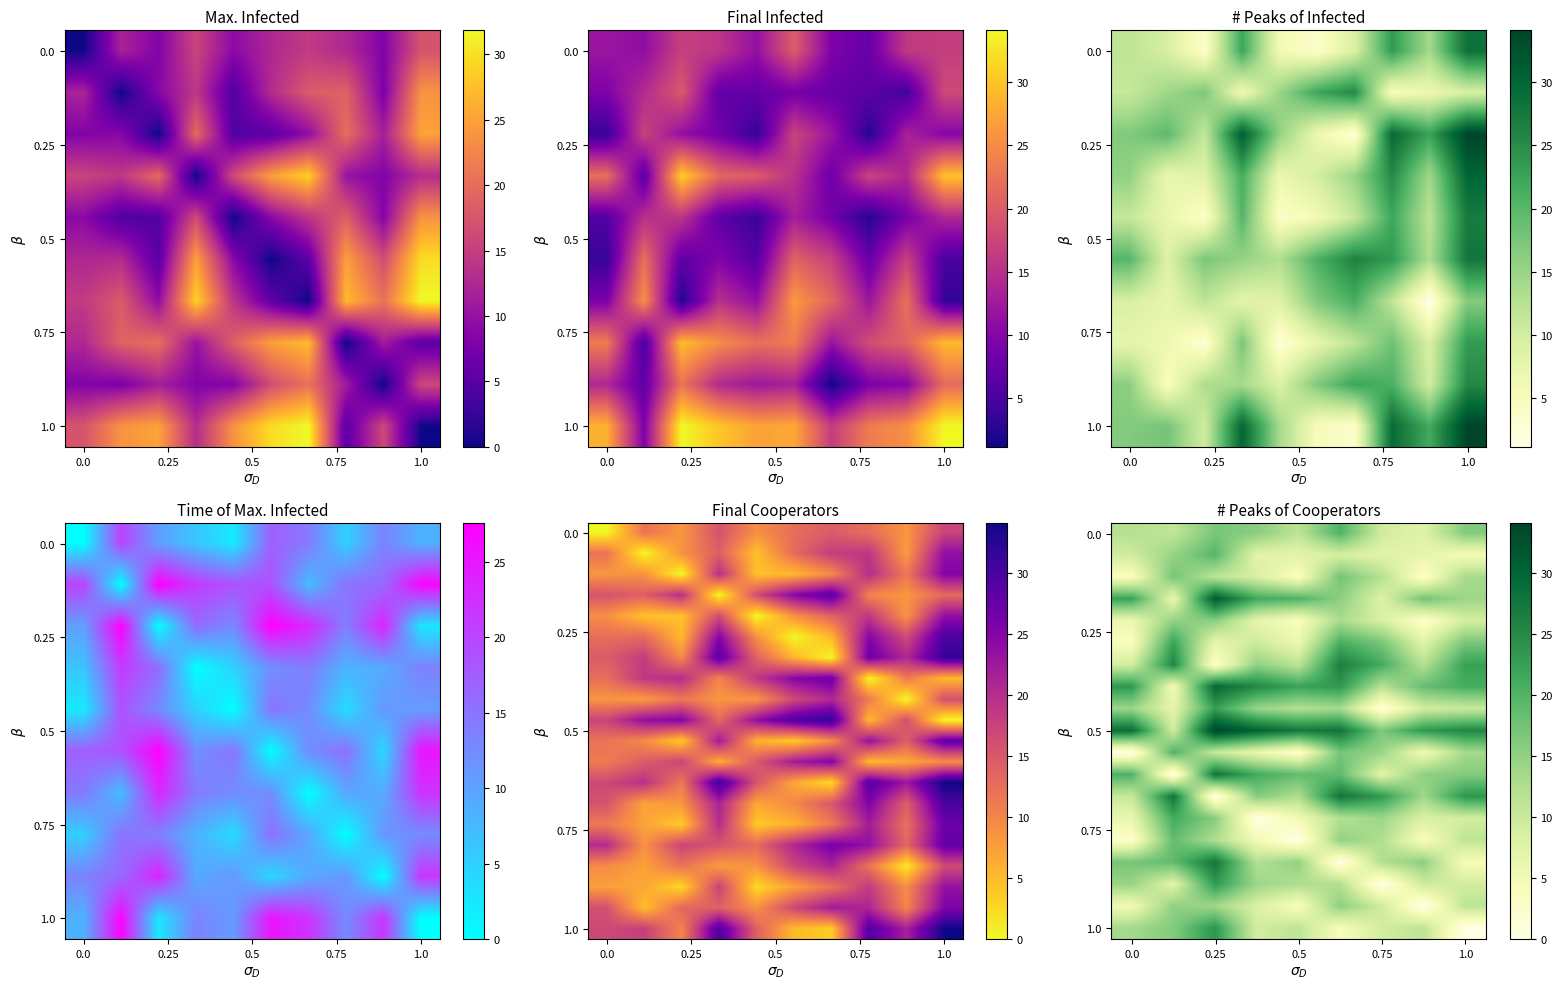

The value of 10 at 7 is 10.1. True or false?

False